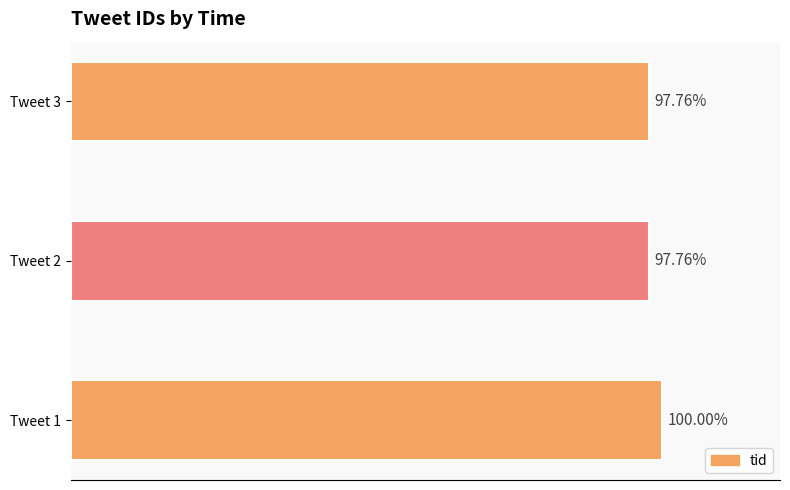

What is the maximum value shown in the chart?

100.0